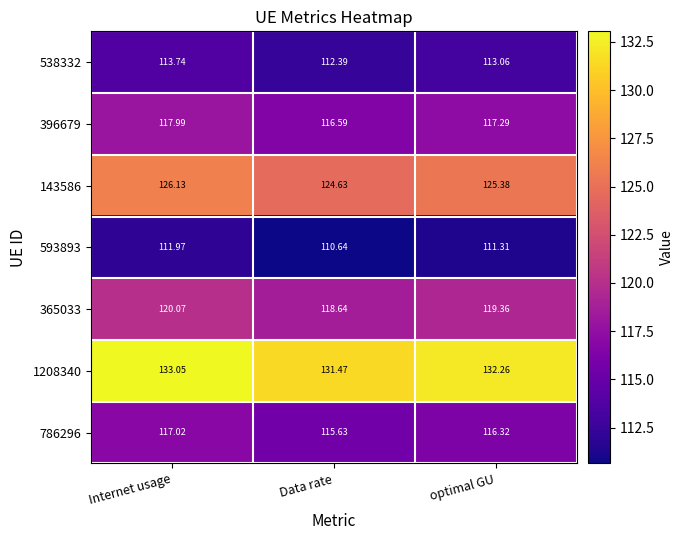

At which label is 593893 closest to 111?

optimal GU